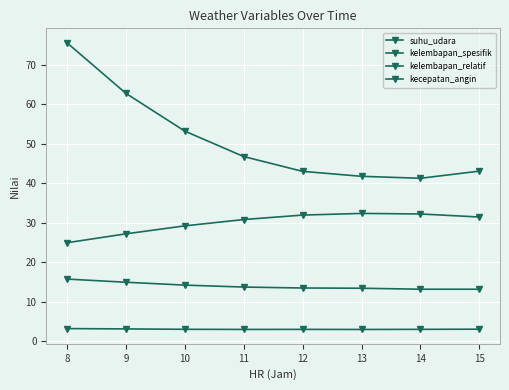

How many lines are shown in the chart?

4